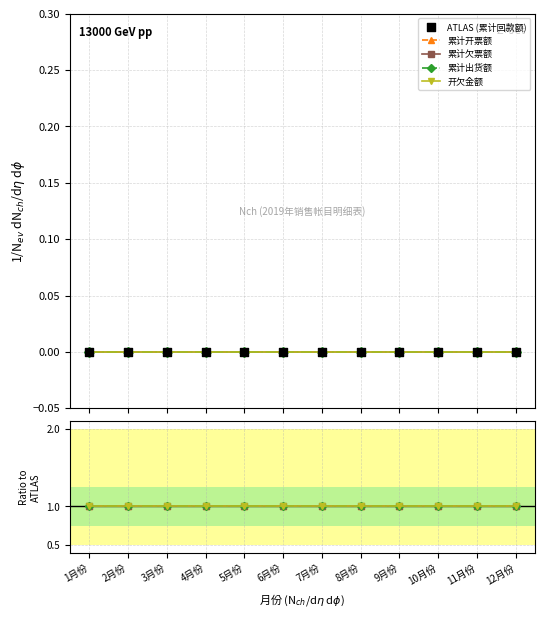

Is the value of ATLAS (累计回款额) at 3月份 greater than the value of 累计欠票额 at 5月份?

No